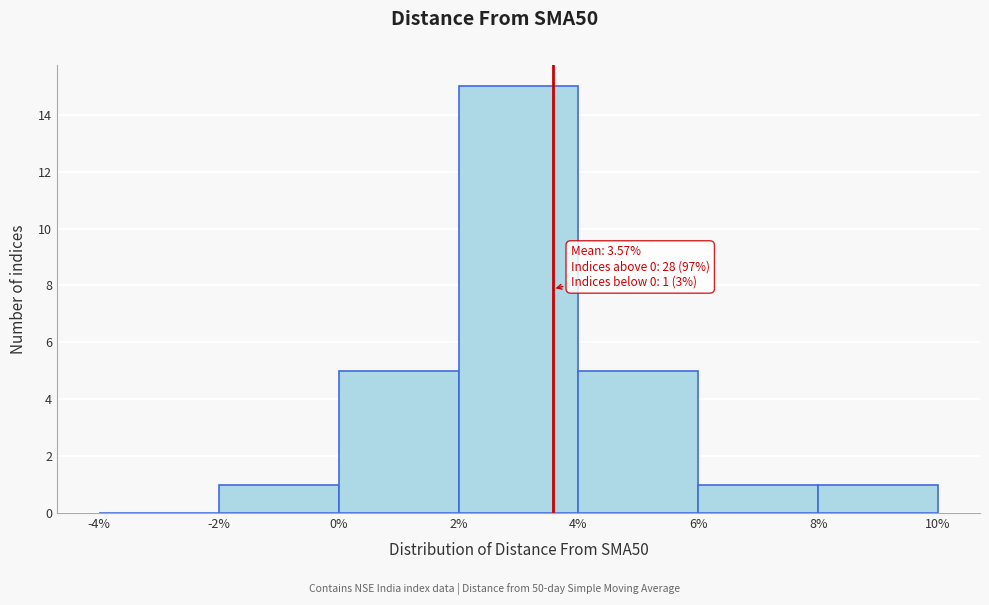

Over which range of the x-axis is the bar tallest?

2% to 4%